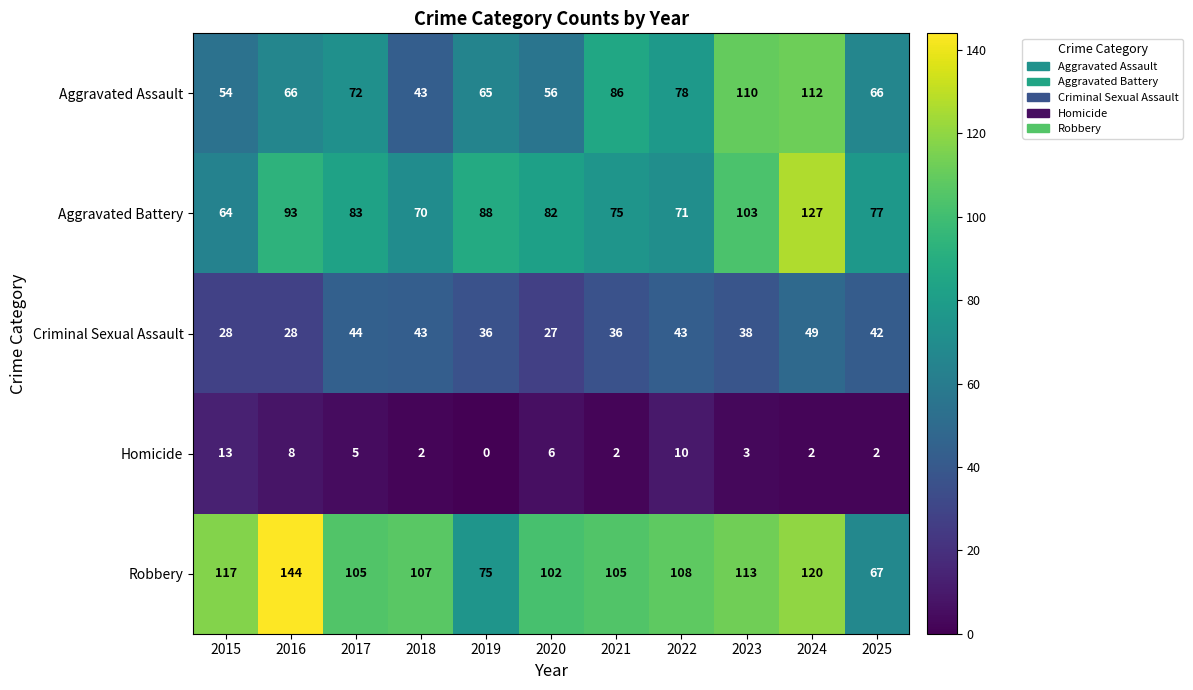

At how many categories does at least one series exceed 55?

11